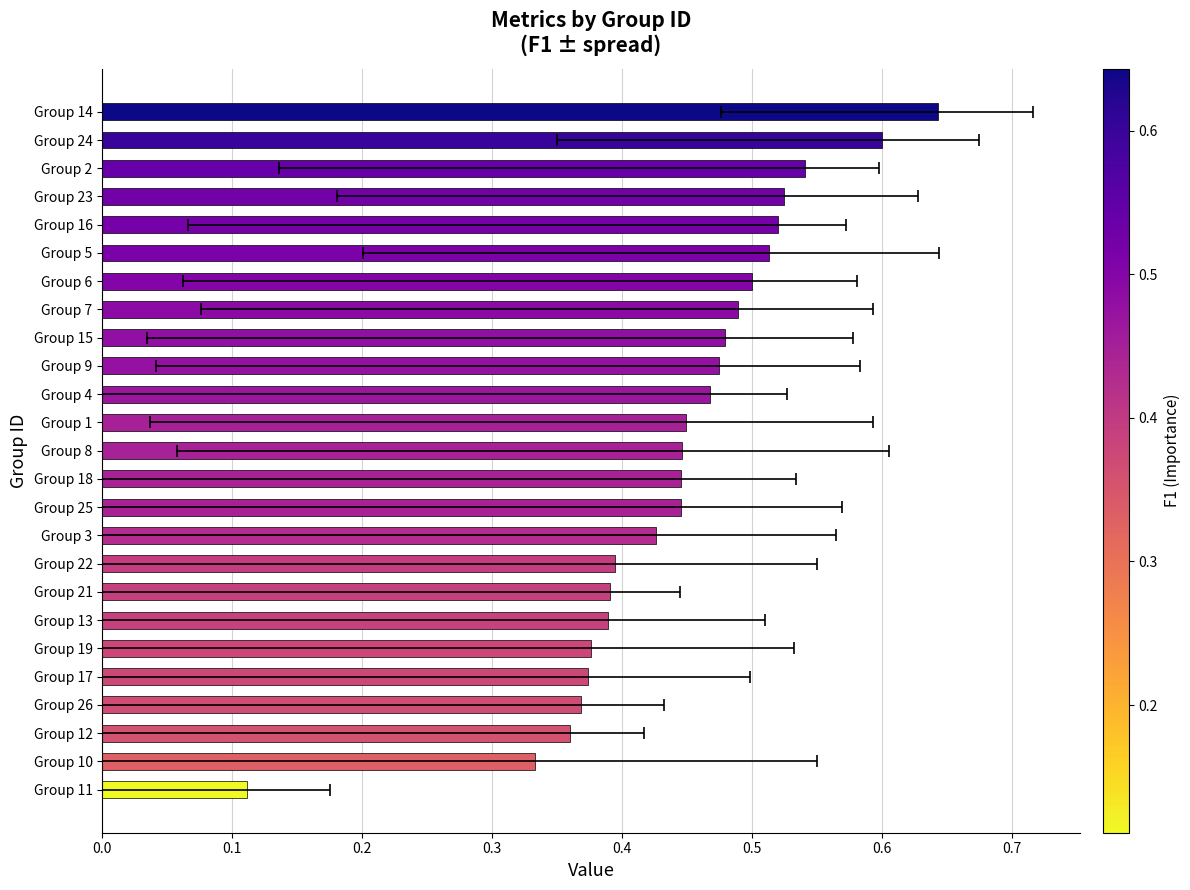

Is it true that the value at Group 7 is 0.6?

False